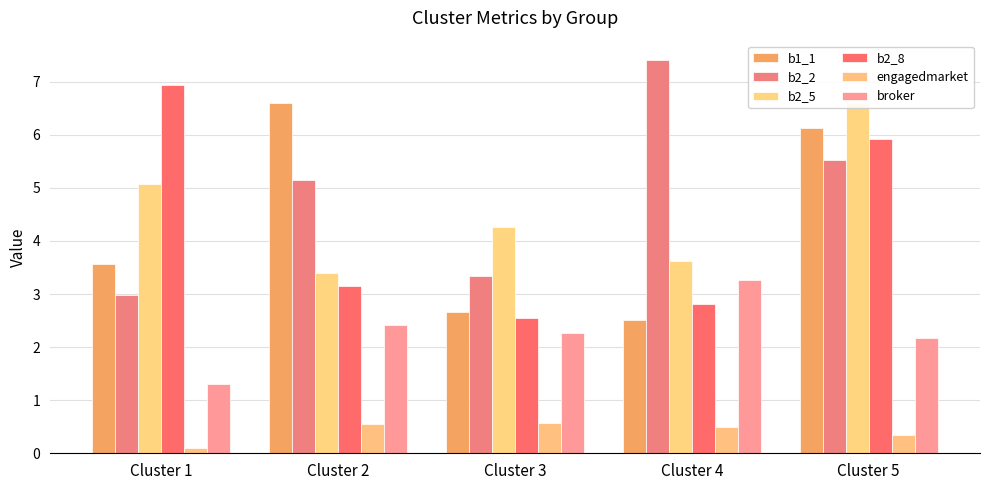

How many series are shown in this chart?

6